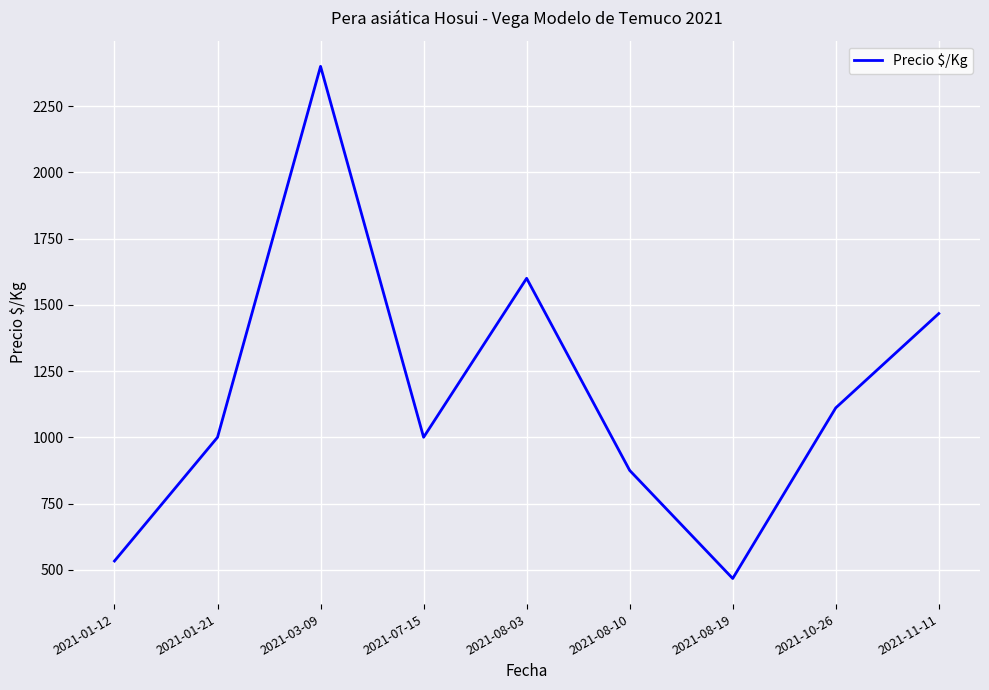

How many lines are shown in the chart?

1